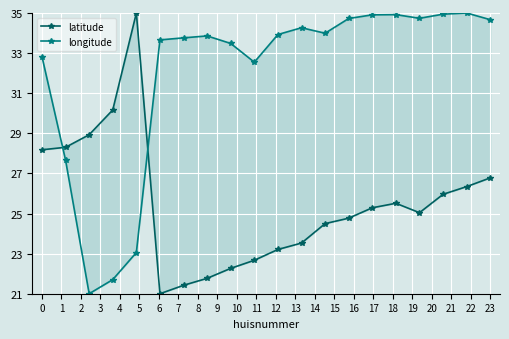

Rank the categories by latitude value from highest to lowest.

4, 3, 2, 1, 0, 19, 18, 17, 15, 14, 16, 13, 12, 11, 10, 9, 8, 7, 6, 5